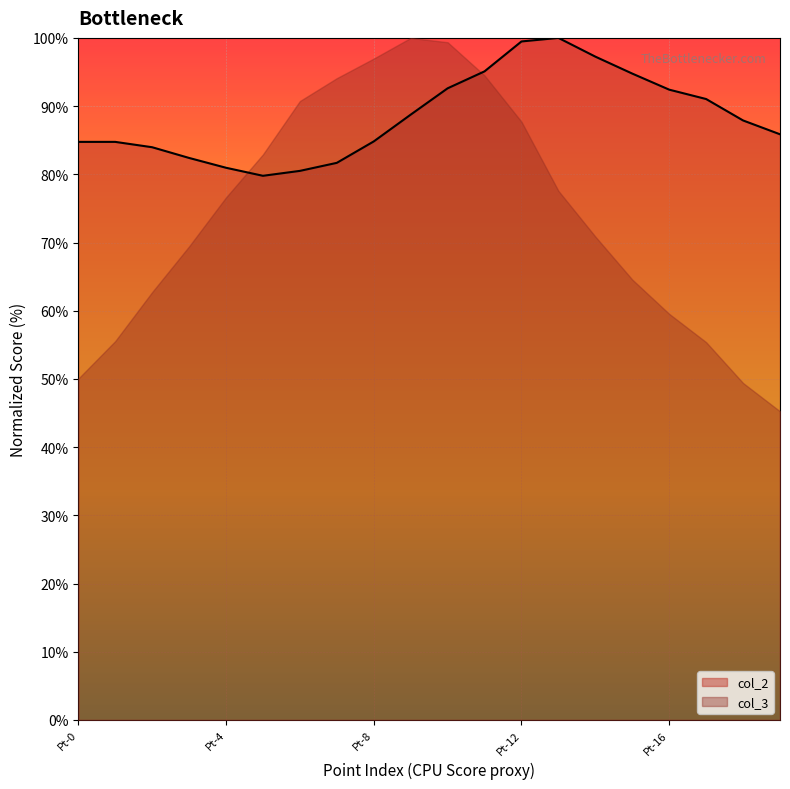

Which category has the highest value across all series?

Pt-13